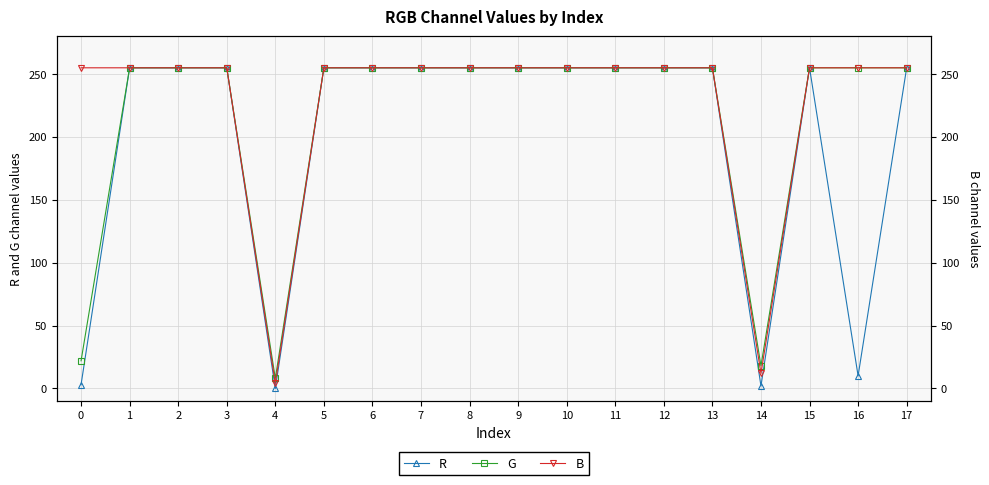

Reading right to left, what are all the values shown in this chart?

R: 255	10	255	2	255	255	255	255	255	255	255	255	255	0	255	255	255	3
G: 255	255	255	18	255	255	255	255	255	255	255	255	255	8	255	255	255	22
B: 255	255	255	12	255	255	255	255	255	255	255	255	255	4	255	255	255	255